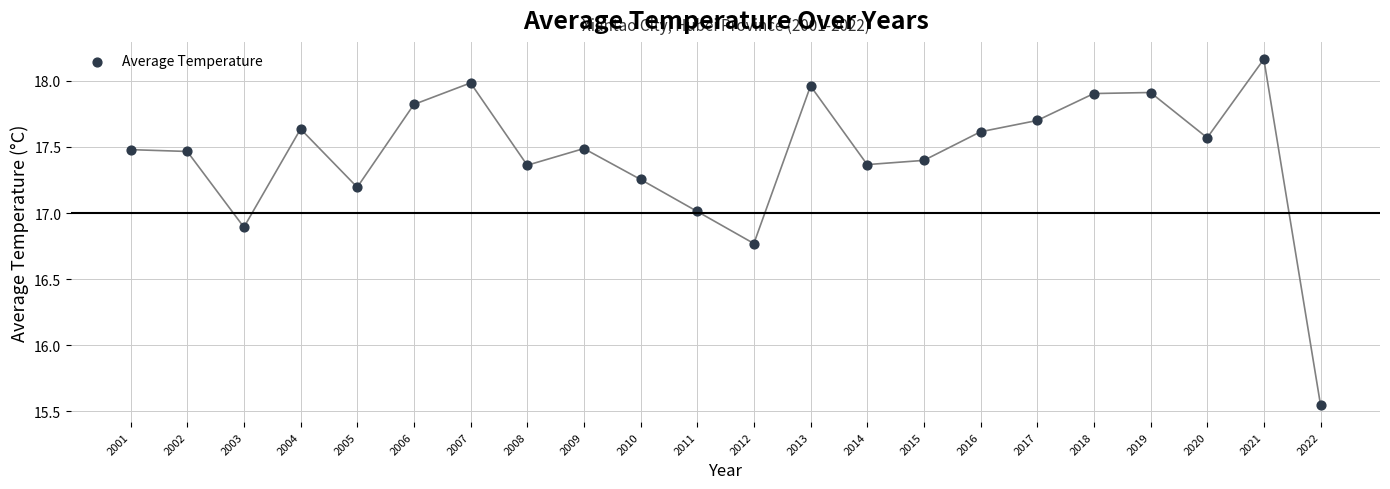

What is the range of X values (max minus min)?

21.0